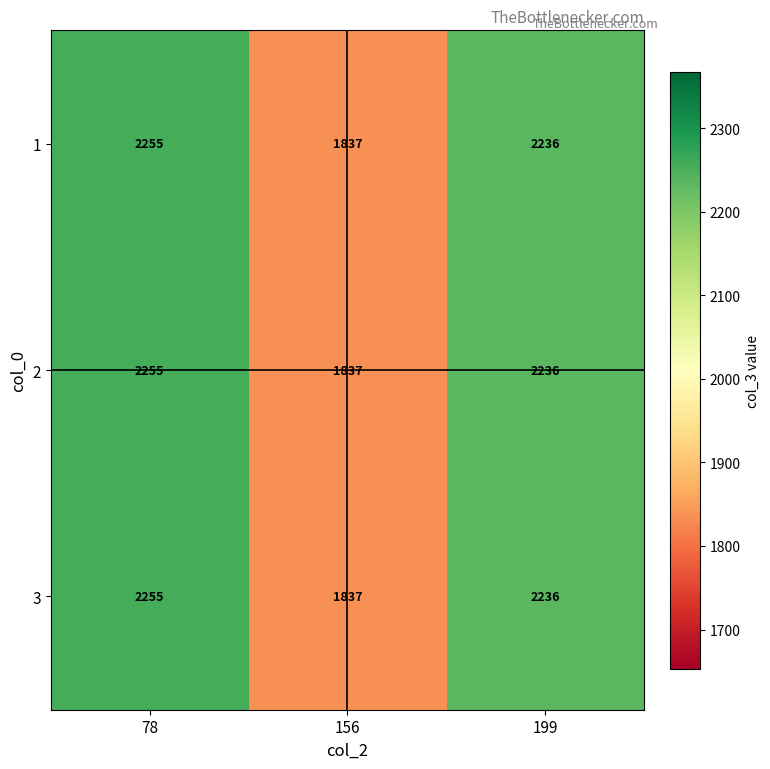

What is the difference between the maximum and minimum values in the 2 series?

418